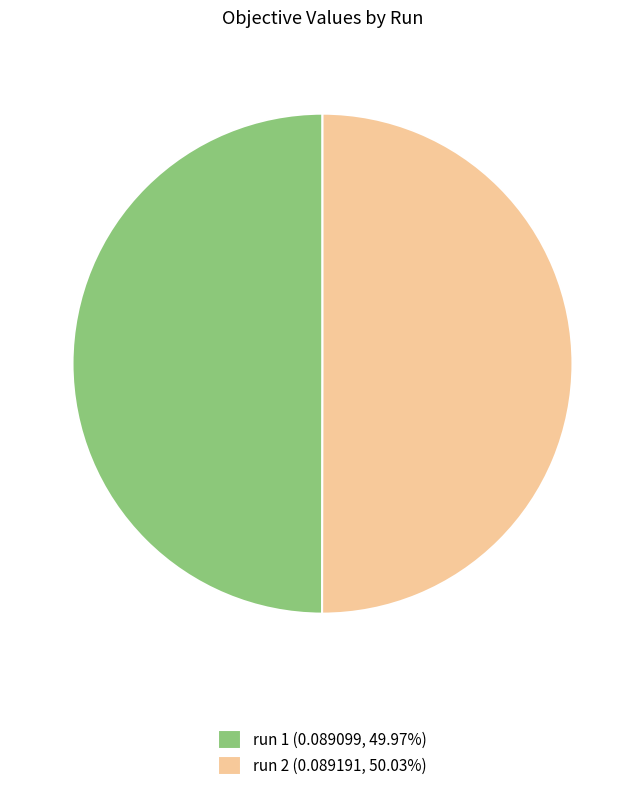

Do run 1 (0.089099, 49.97%) and run 2 (0.089191, 50.03%) together represent more than half of the pie?

Yes